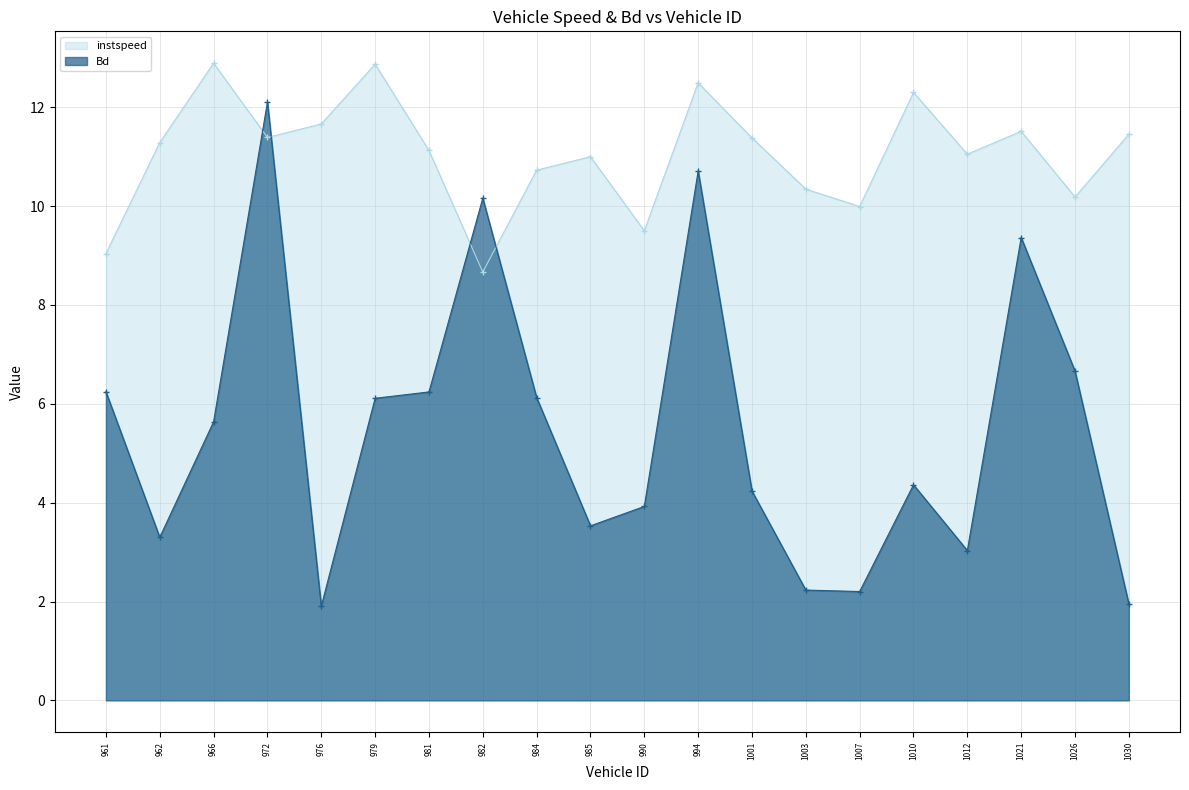

How many data points does each series have?

20